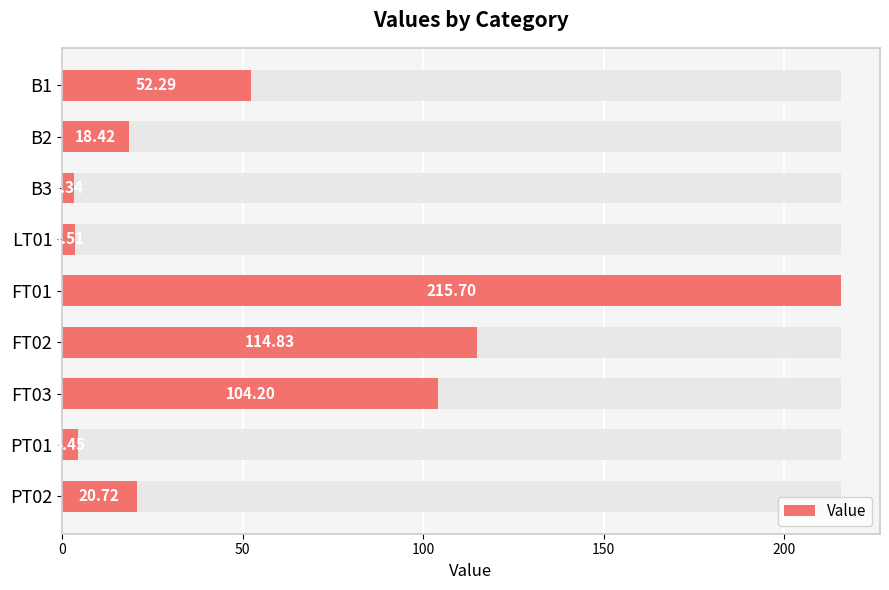

The chart shows a value of 151.2 at FT03. True or false?

False